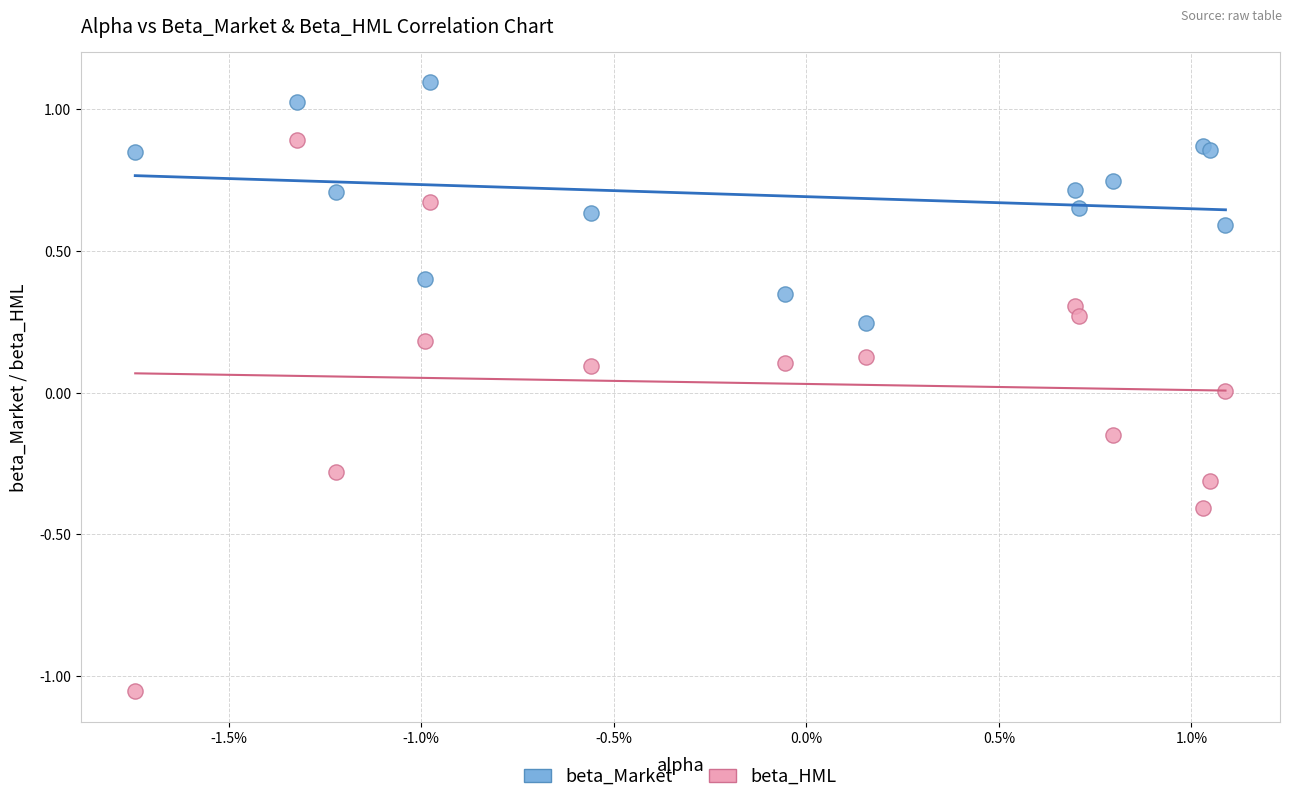

Which series contains the lowest Y value?

beta_HML